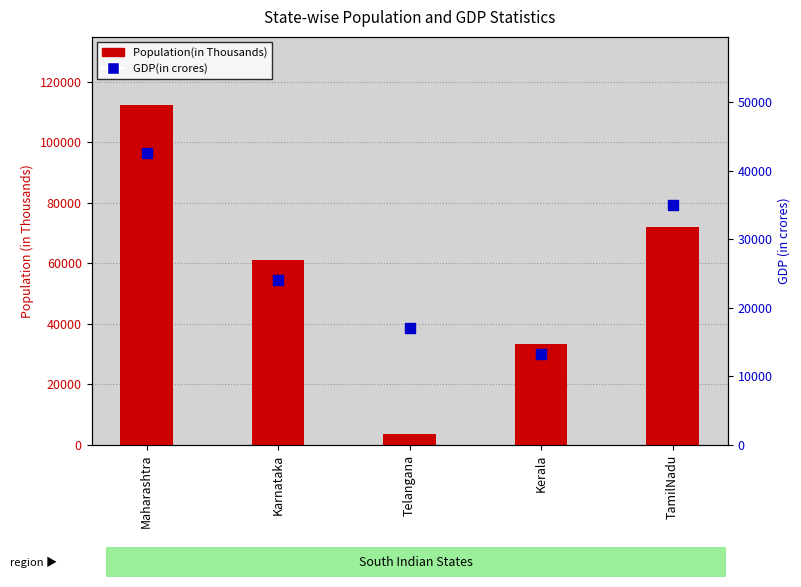

Which series contains the highest Y value?

Population(in Thousands)